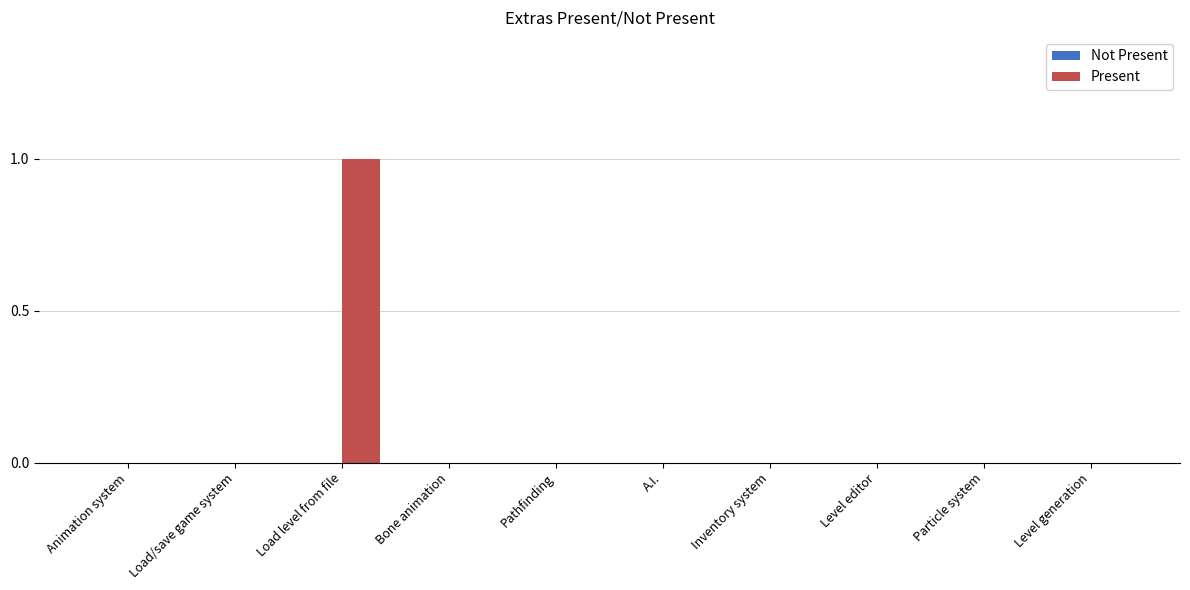

Are the bars grouped side by side (vs. stacked)?

No